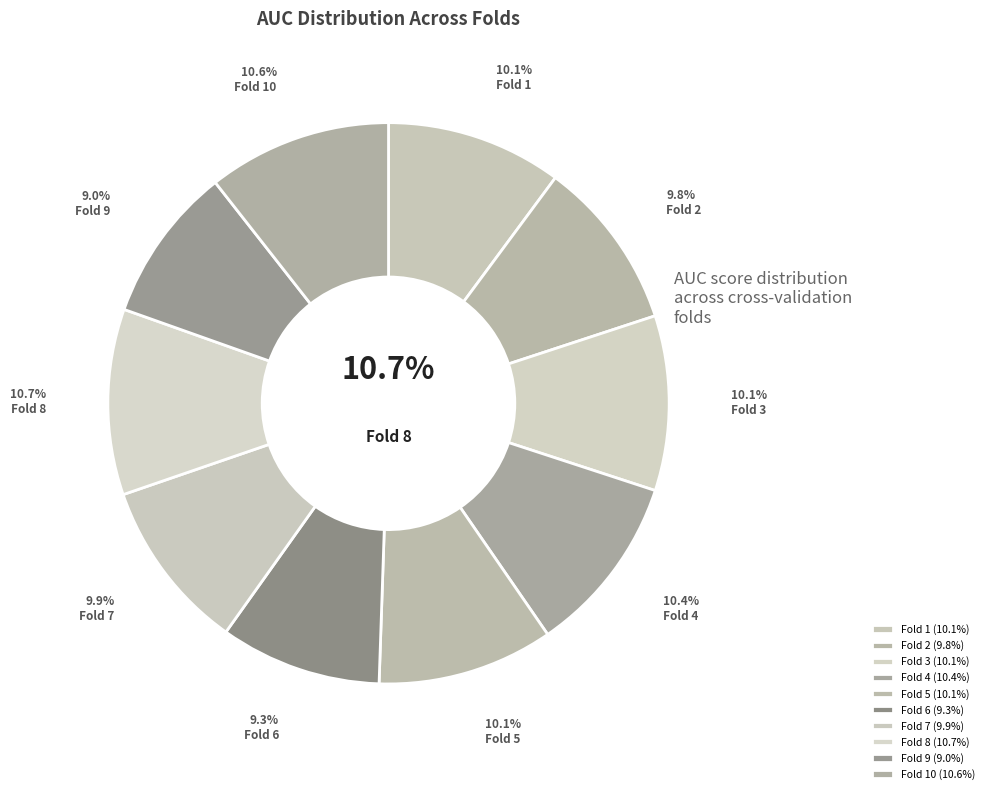

What is the total percentage of Fold 6 and Fold 5?

19.4%